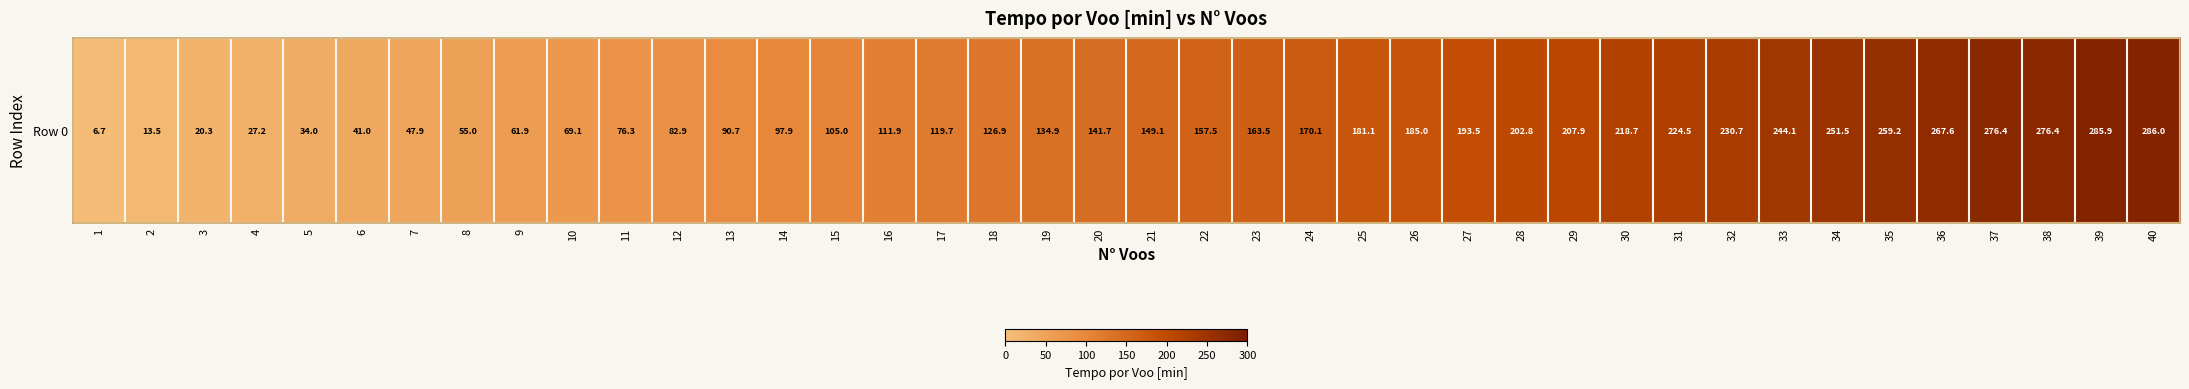

What is the difference between the maximum and minimum values?

279.3